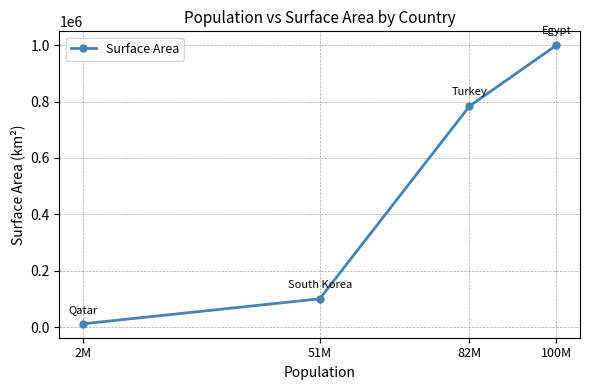

Between 2M and 51M, which is larger?

51M